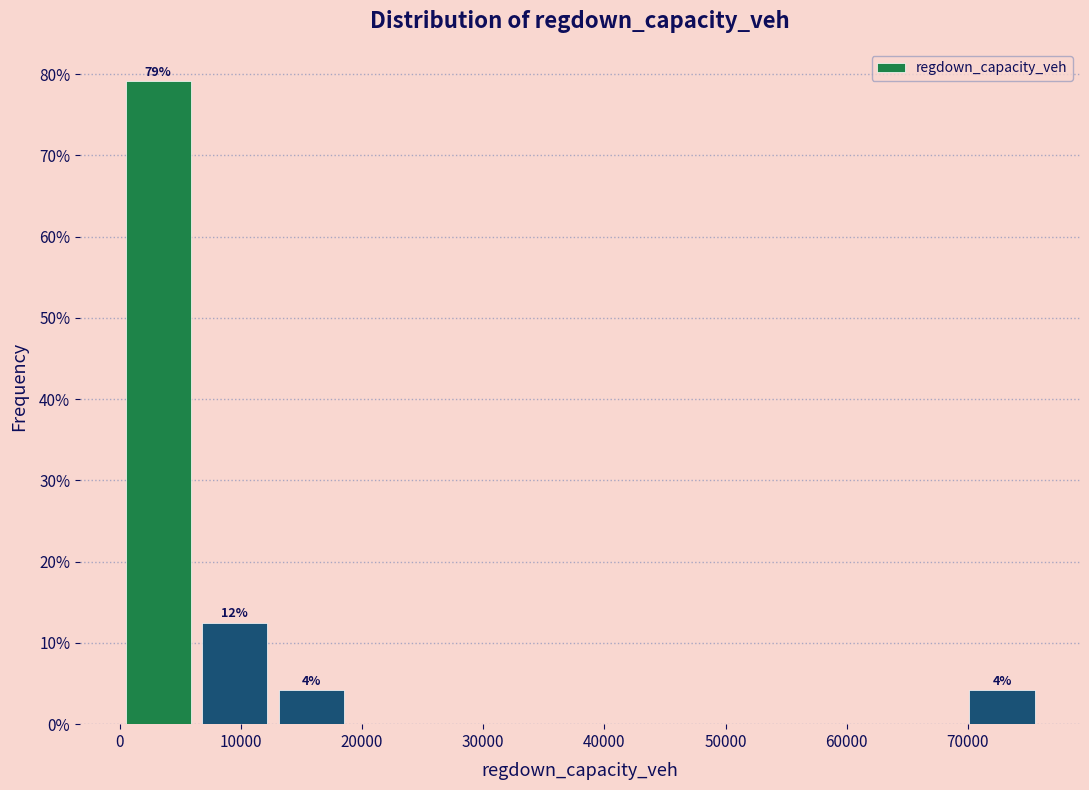

Over which range of the x-axis is the bar tallest?

0 to 6000